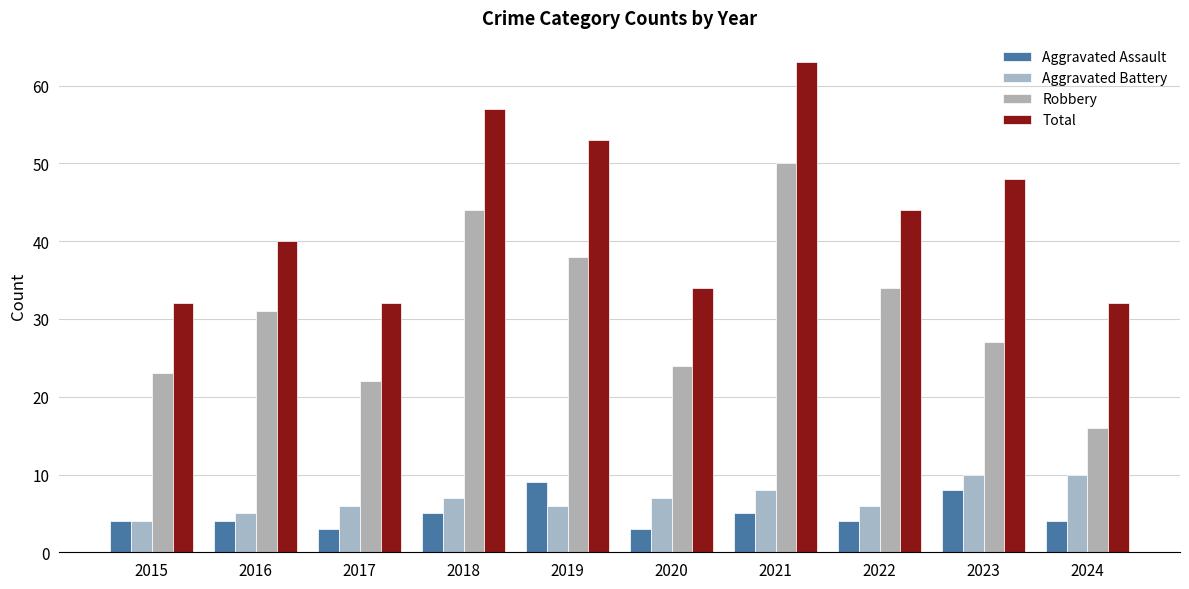

What is the spread (max minus min) of values at 2024?

28